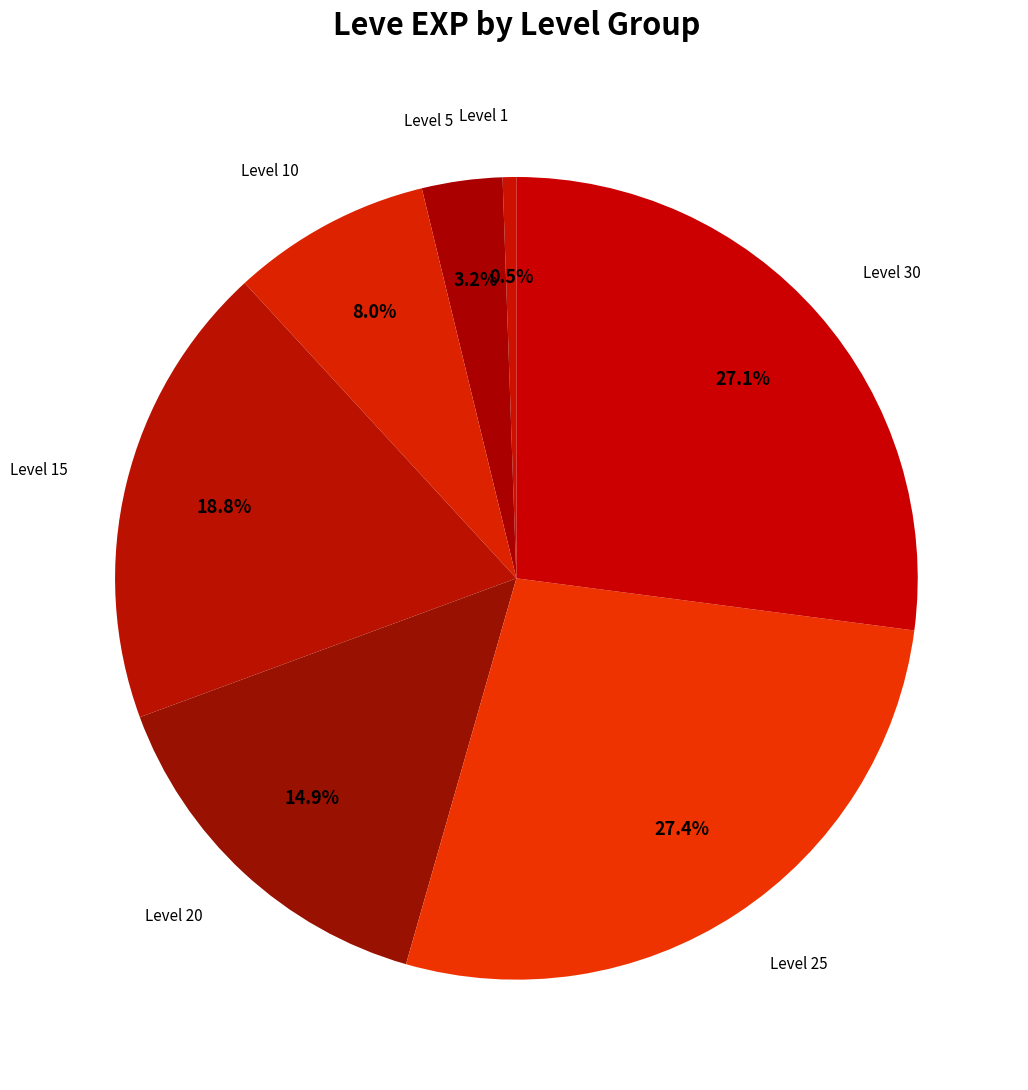

Count the number of slices in the pie.

7